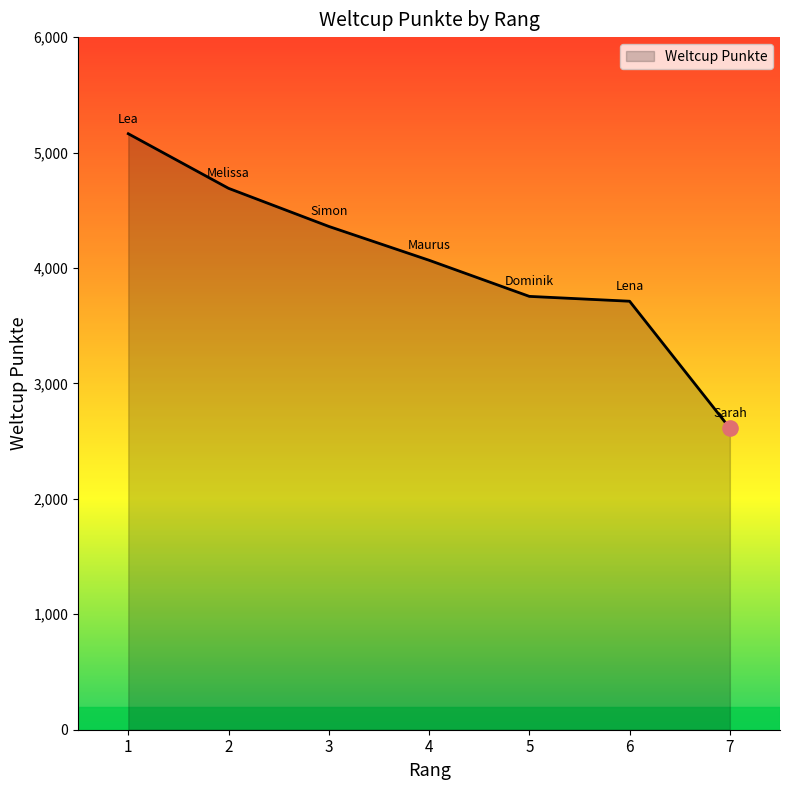

What is the ratio of the value at 3 to the value at 4?

1.1